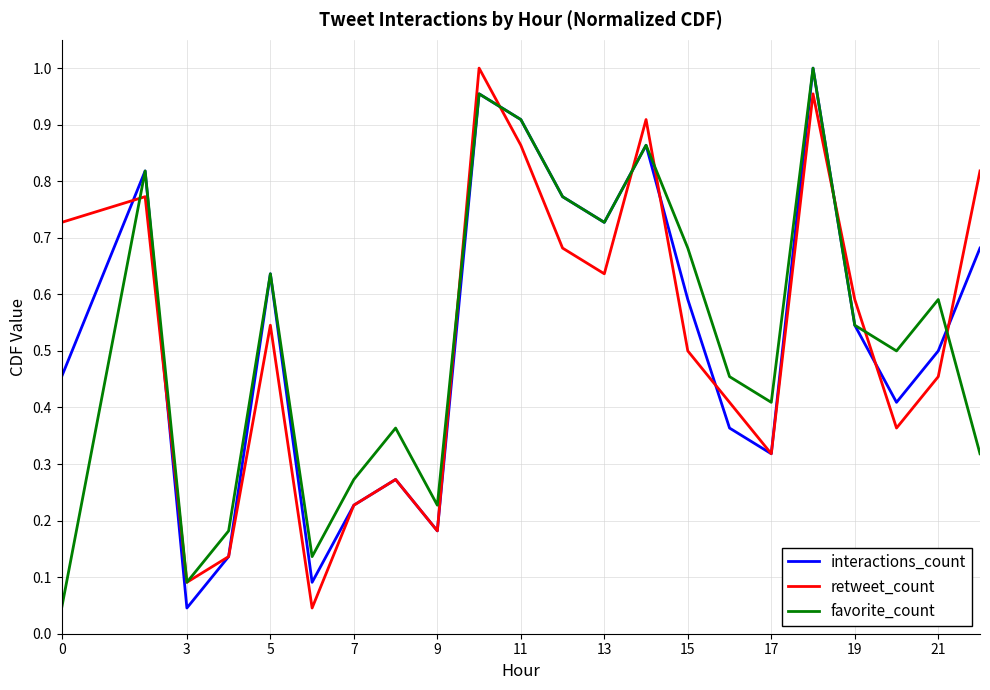

At 15, list the series in order from largest to smallest.

favorite_count, interactions_count, retweet_count